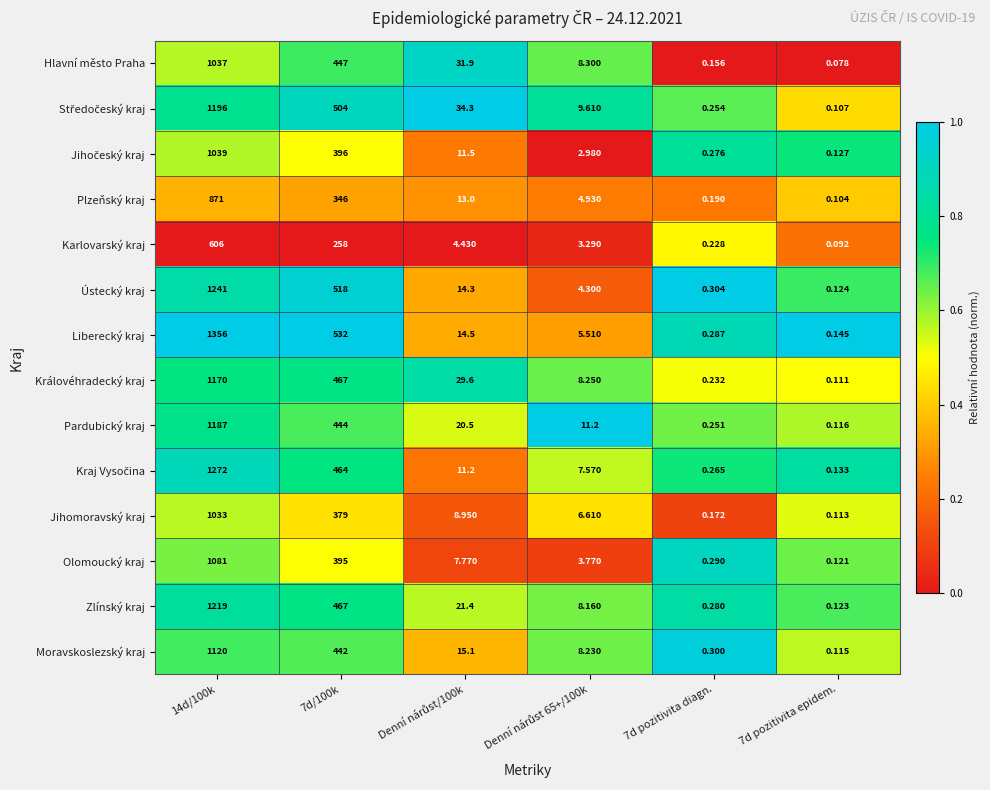

Is the value of Hlavní město Praha at 14d/100k greater than the value of Ústecký kraj at 14d/100k?

No